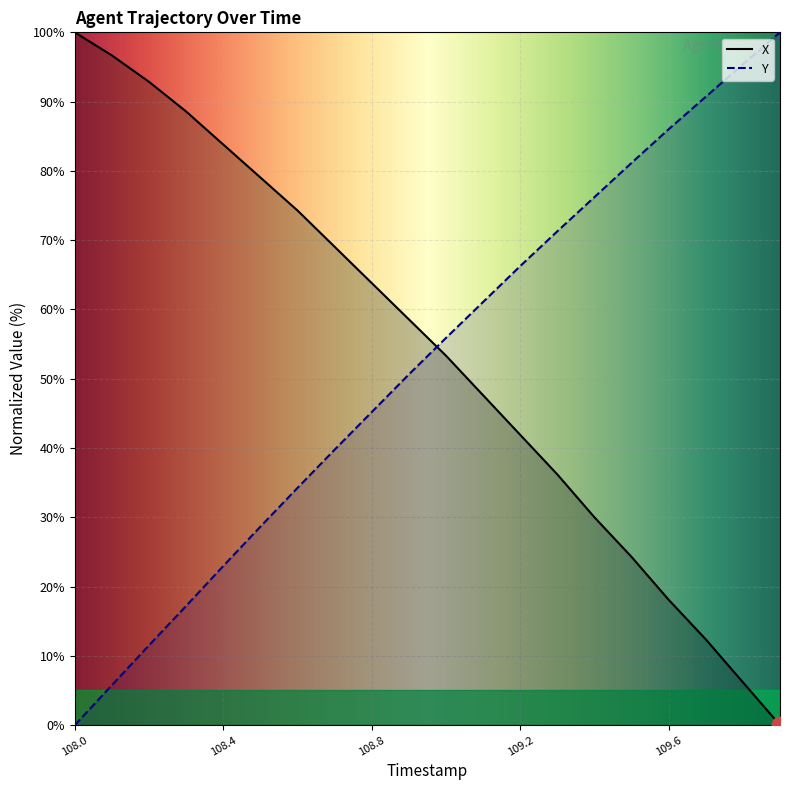

Reading left to right, list all the values displayed in this chart.

X: 100.0	96.7	92.9	88.6	83.8	79.0	74.3	69.0	63.8	58.6	53.3	47.6	41.9	36.2	30.0	24.3	18.1	12.4	6.2	0.0
Y: 0.0	5.8	11.5	17.2	23.0	28.6	34.2	39.8	45.2	50.6	55.9	61.1	66.3	71.3	76.2	81.2	86.0	90.7	95.4	100.0